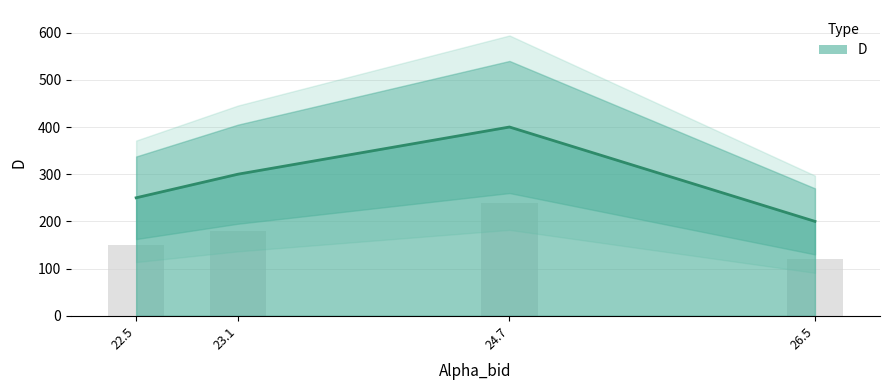

List the labels in order of value, smallest first.

26.5, 22.5, 23.1, 24.7